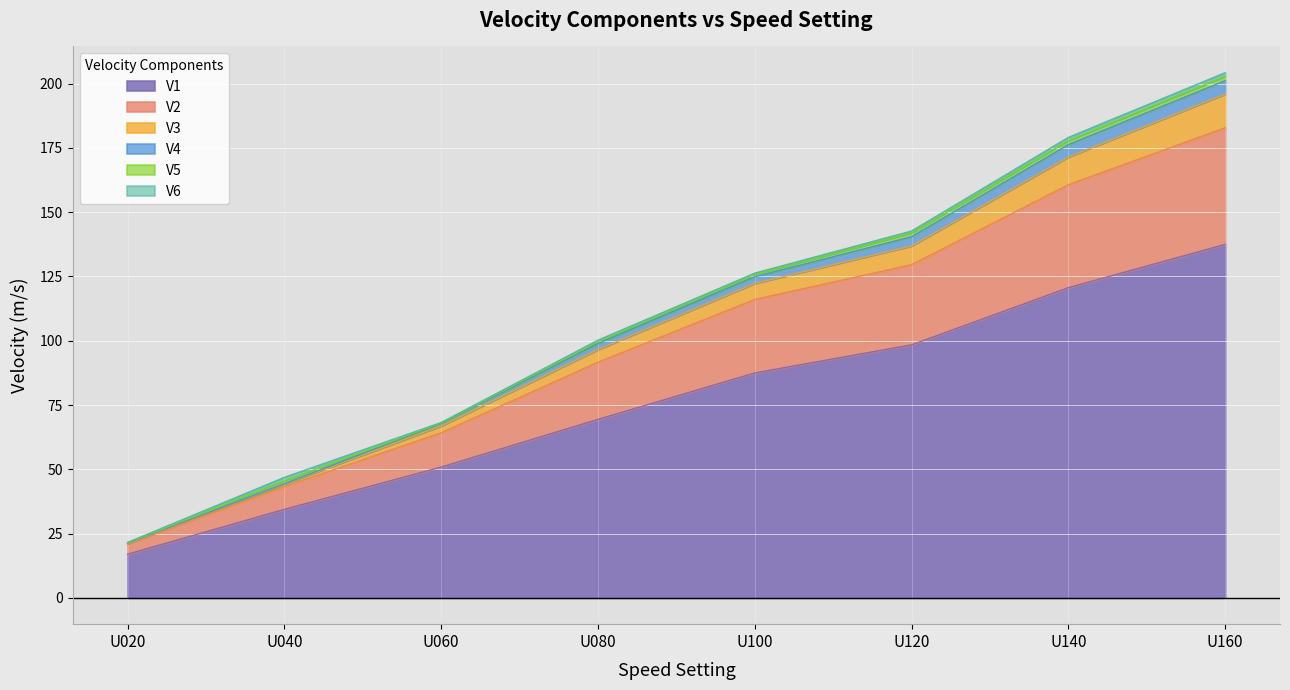

At which category is the sum across all series the highest?

U160